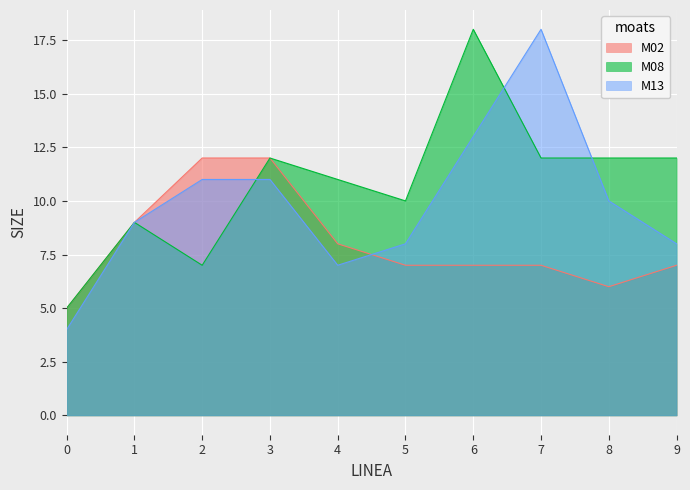

The value of M13 at 8 is 15. True or false?

False